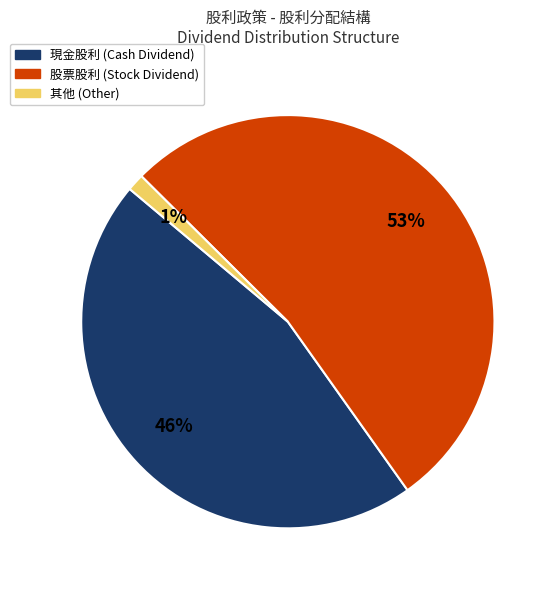

Is there a majority slice in this chart?

Yes